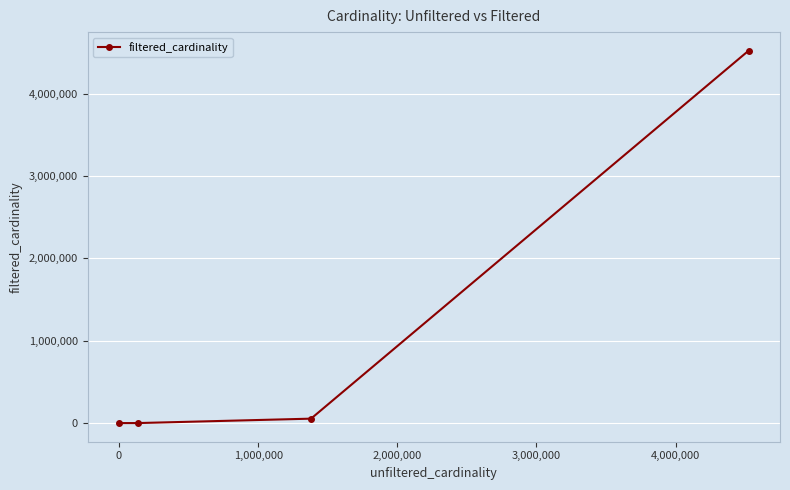

What is the average value?

1144396